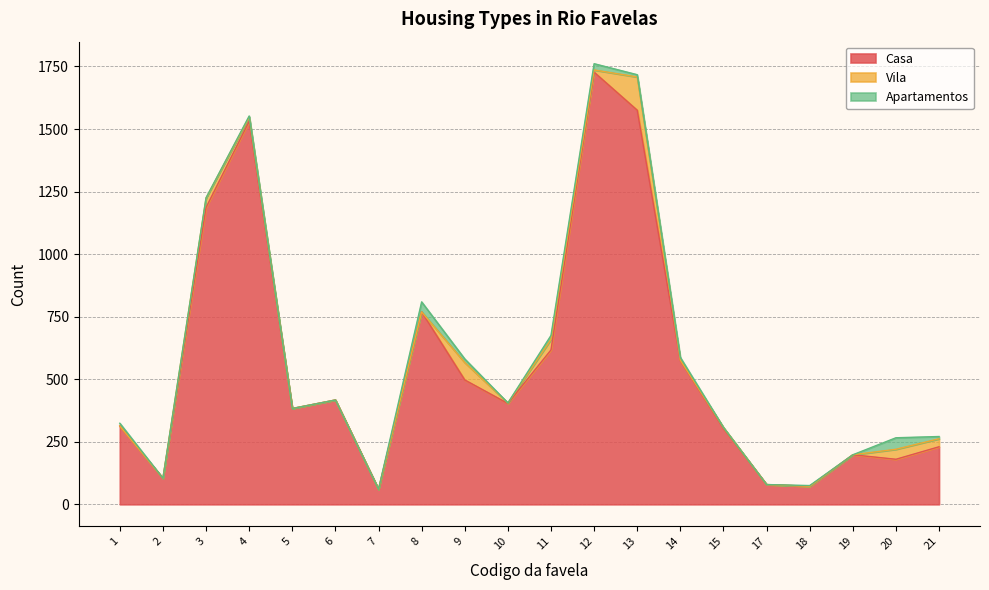

How many interior local valleys does the Apartamentos series have?

4